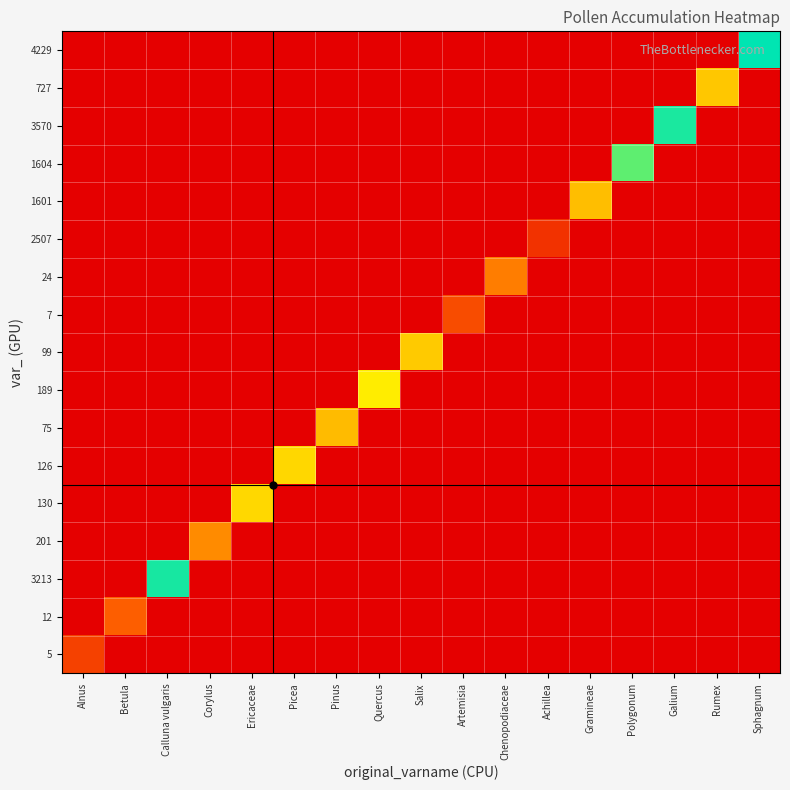

Which has a higher value, Galium or Pinus?

Galium